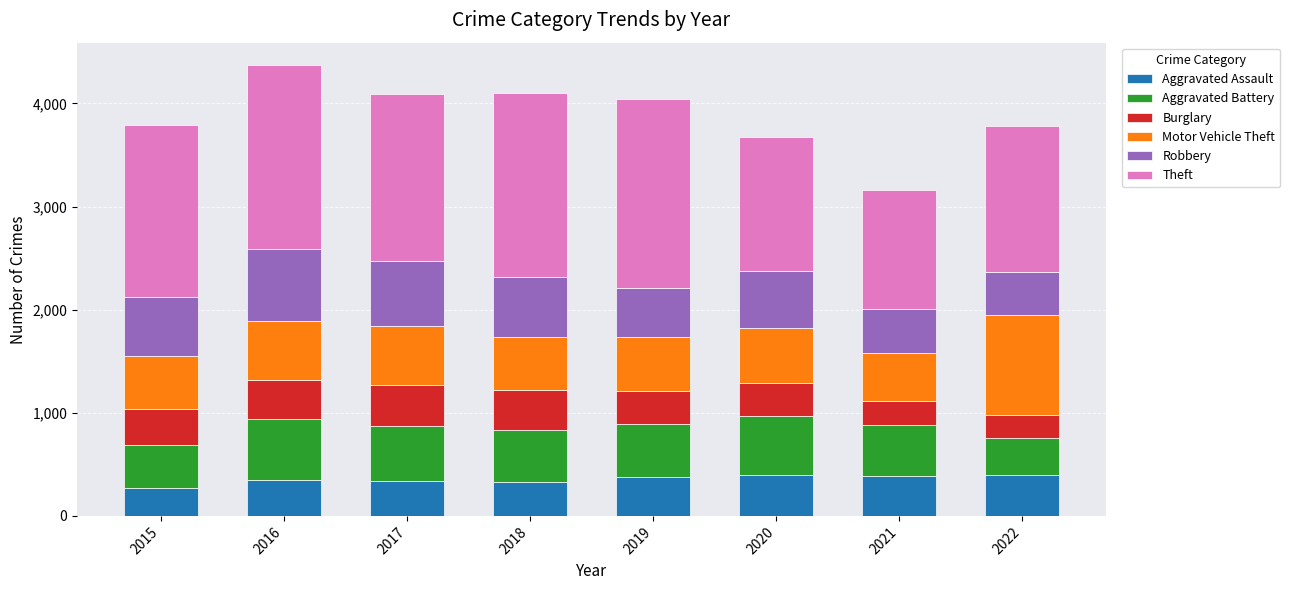

Does the chart contain any negative values?

No